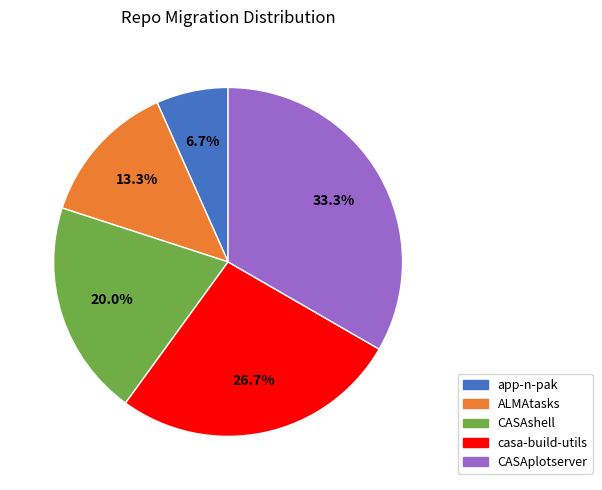

What is the largest slice in the pie chart?

CASAplotserver